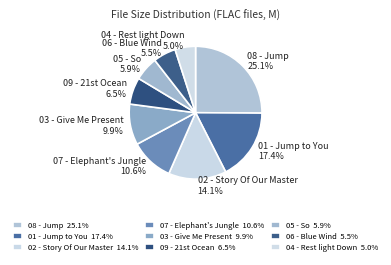

What is the total percentage of 05 - So and 03 - Give Me Present?

15.8%